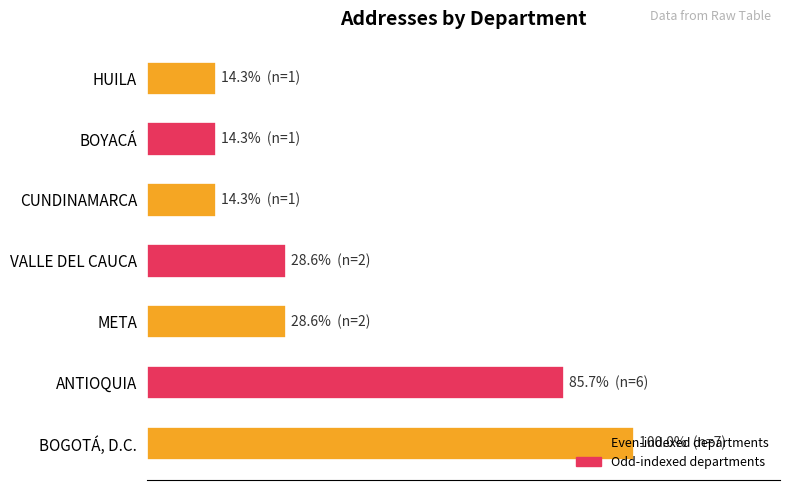

Count the number of categories in the chart.

7